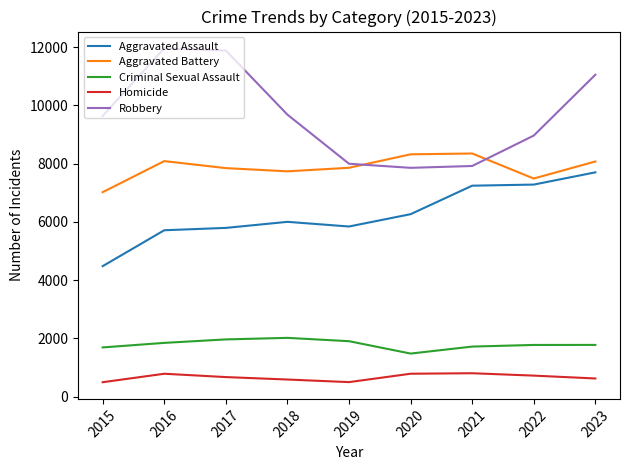

True or false: Criminal Sexual Assault and Aggravated Assault intersect in this chart.

False